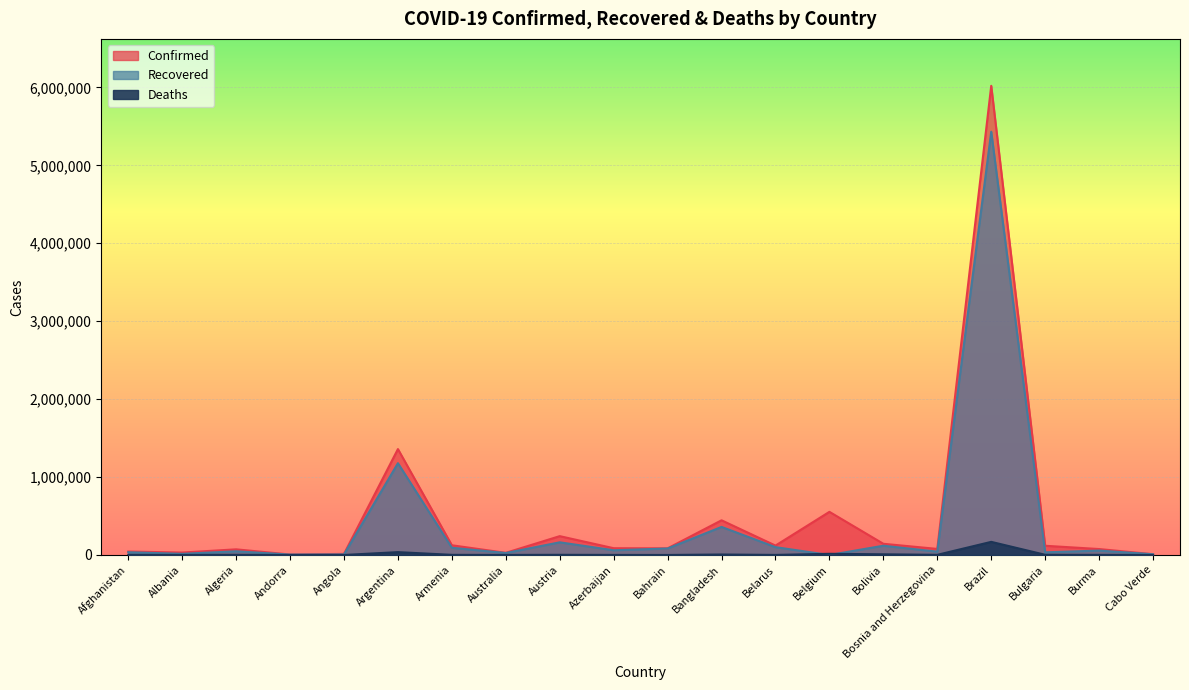

At which category is the sum across all series the highest?

Brazil